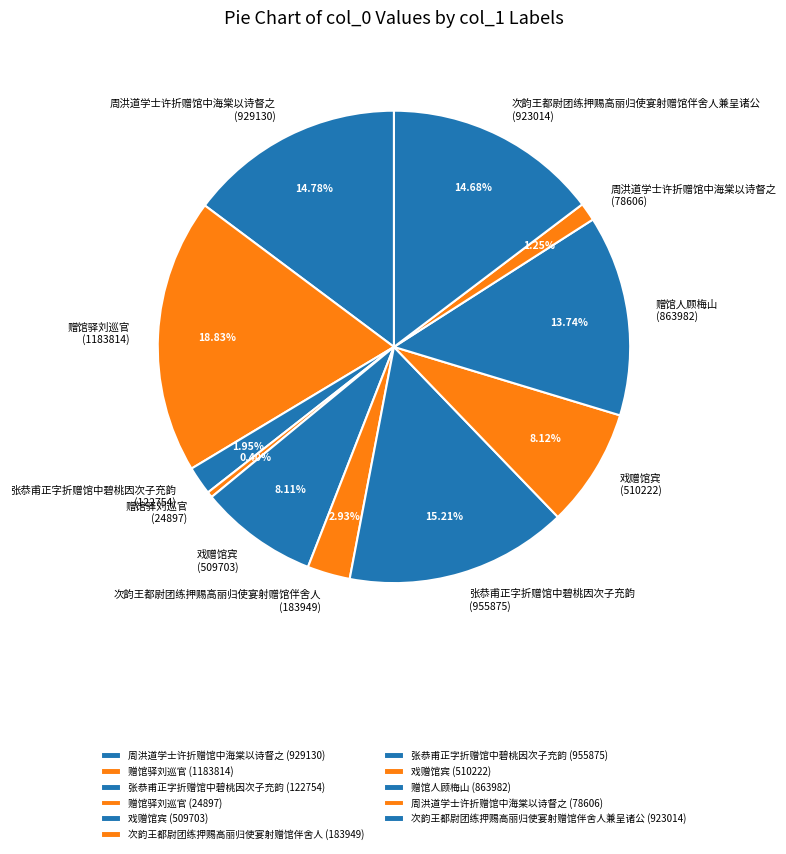

Is 赠馆驿刘巡官 (24897) the majority of the pie?

No